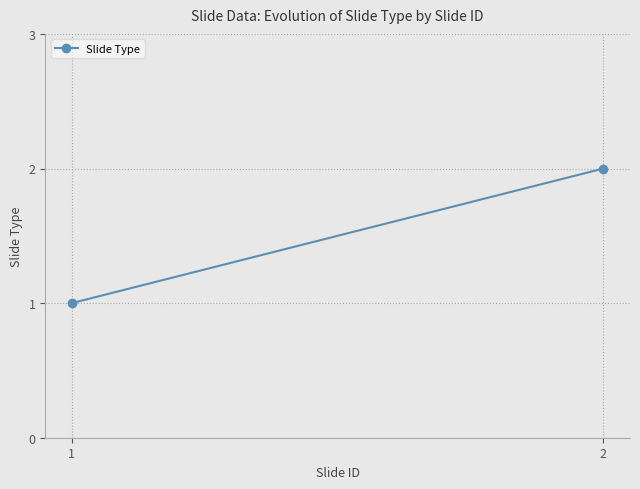

Reading left to right, transcribe all the data shown in this chart.

1	2